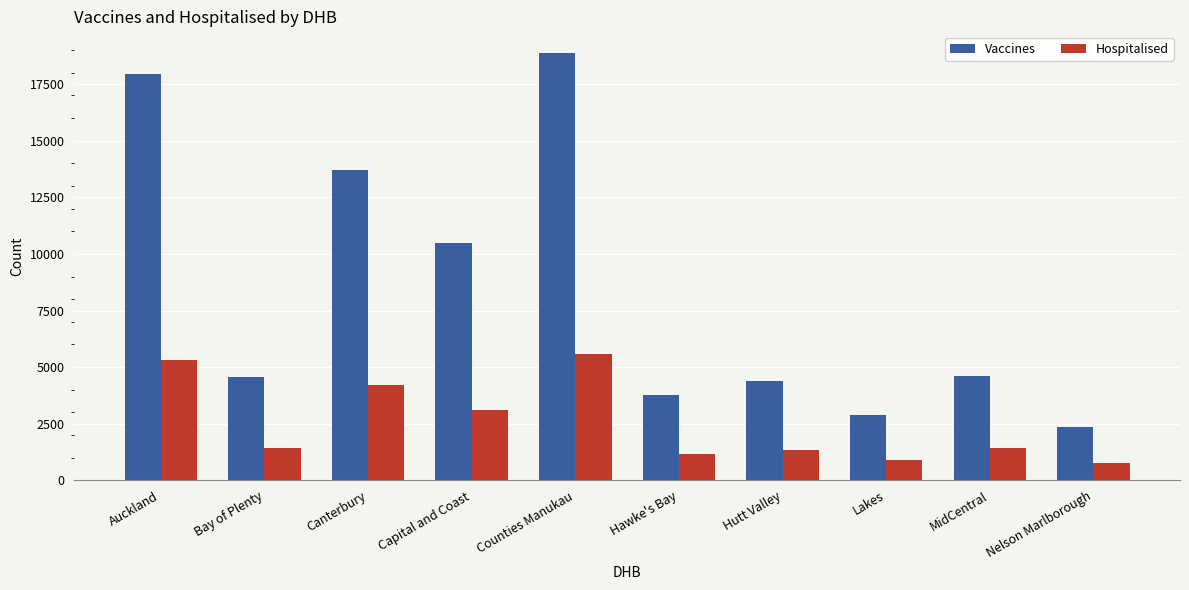

What position from the left is Nelson Marlborough?

10